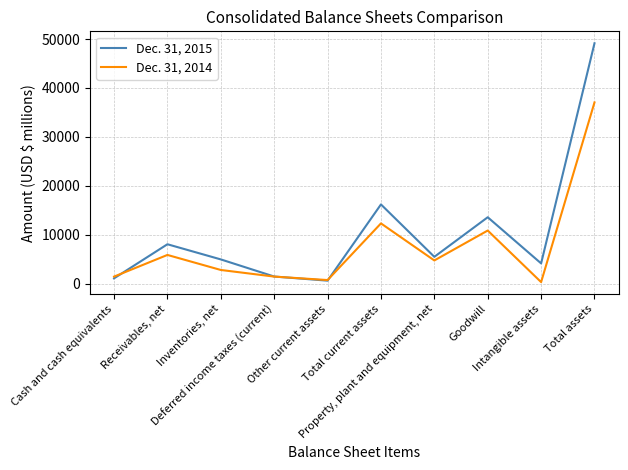

How many interior local peaks does the Dec. 31, 2015 series have?

3